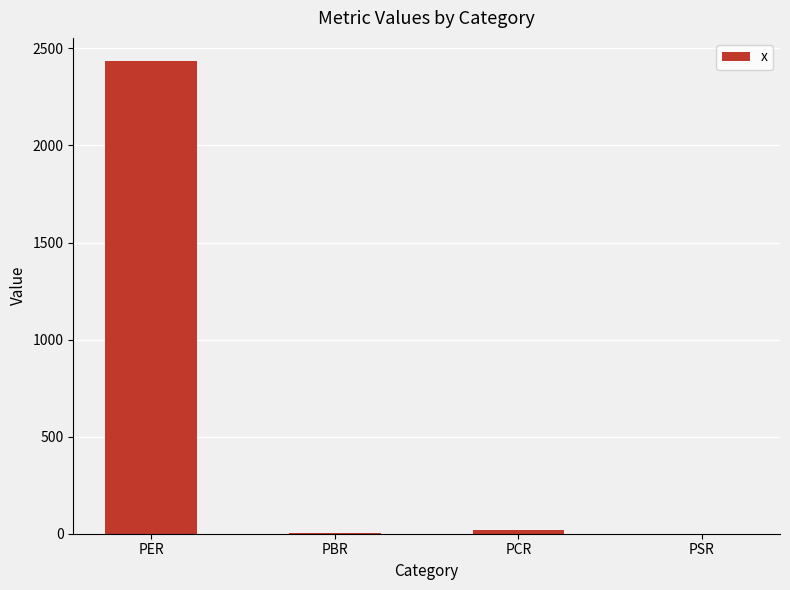

The chart shows a value of 19.2 at PCR. True or false?

True